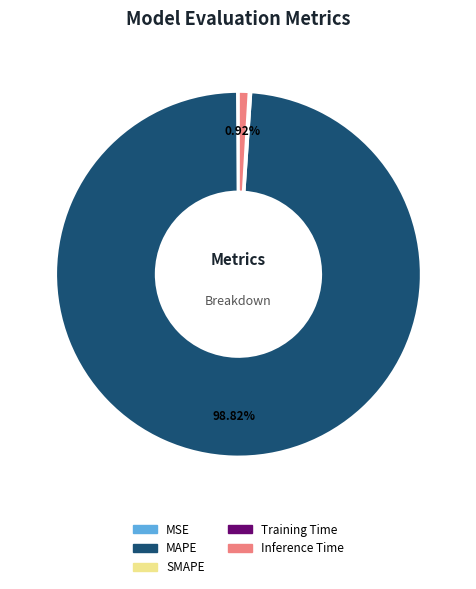

Is there a majority slice in this chart?

Yes